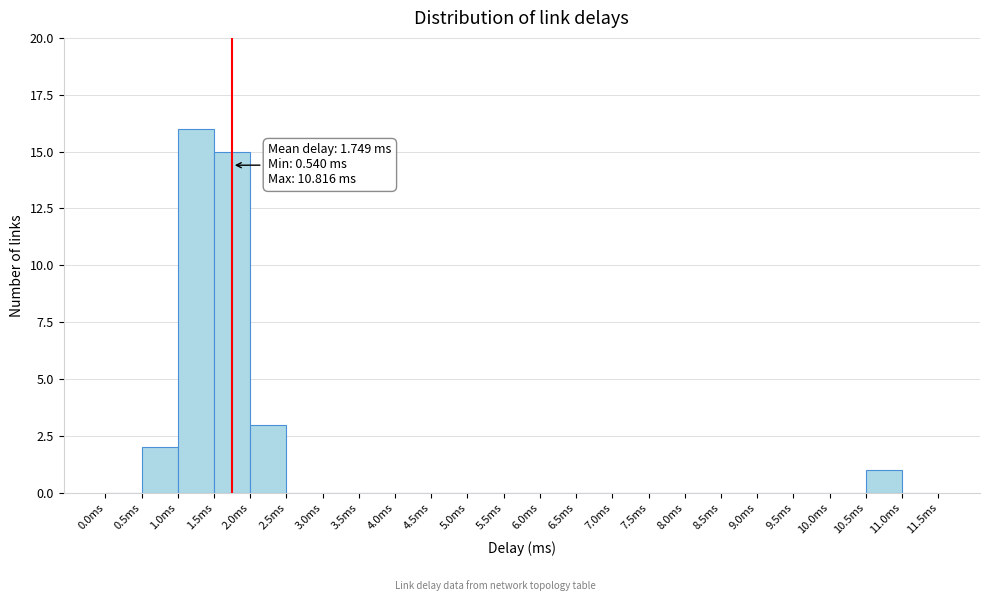

Over which range of the x-axis is the bar tallest?

1.0 to 1.5